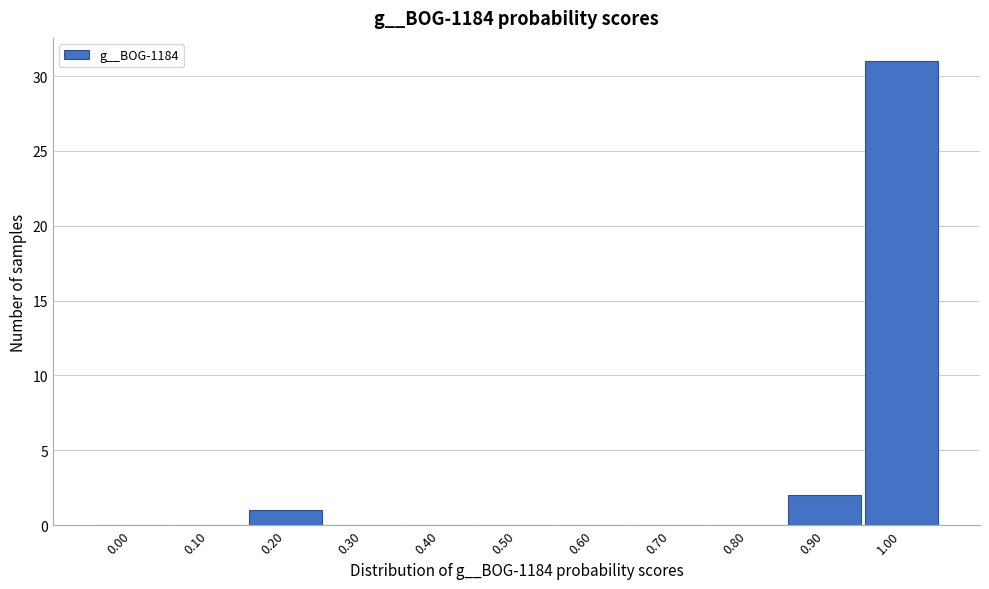

Reading left to right, what are all the values shown in this chart?

0.00=0	0.10=0	0.20=1	0.30=0	0.40=0	0.50=0	0.60=0	0.70=0	0.80=0	0.90=2	1.00=31